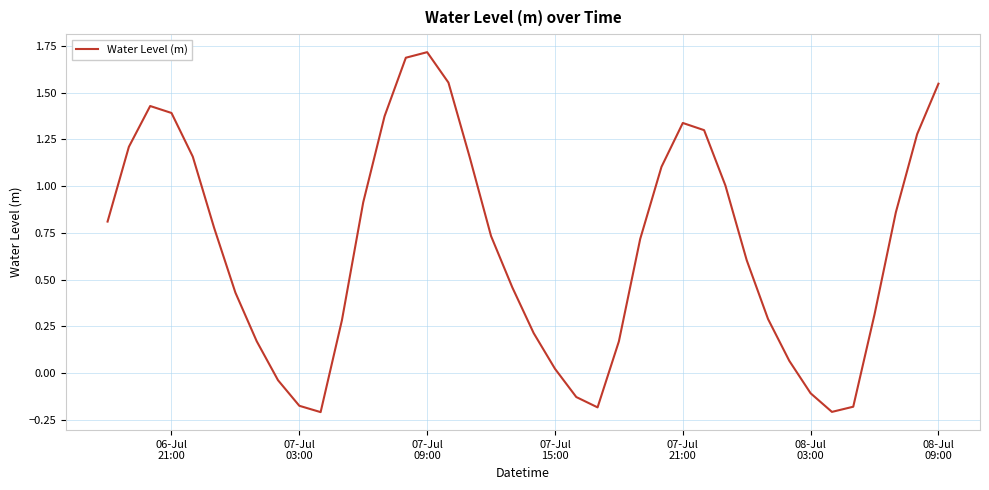

What is the difference between the maximum and minimum values?

1.9